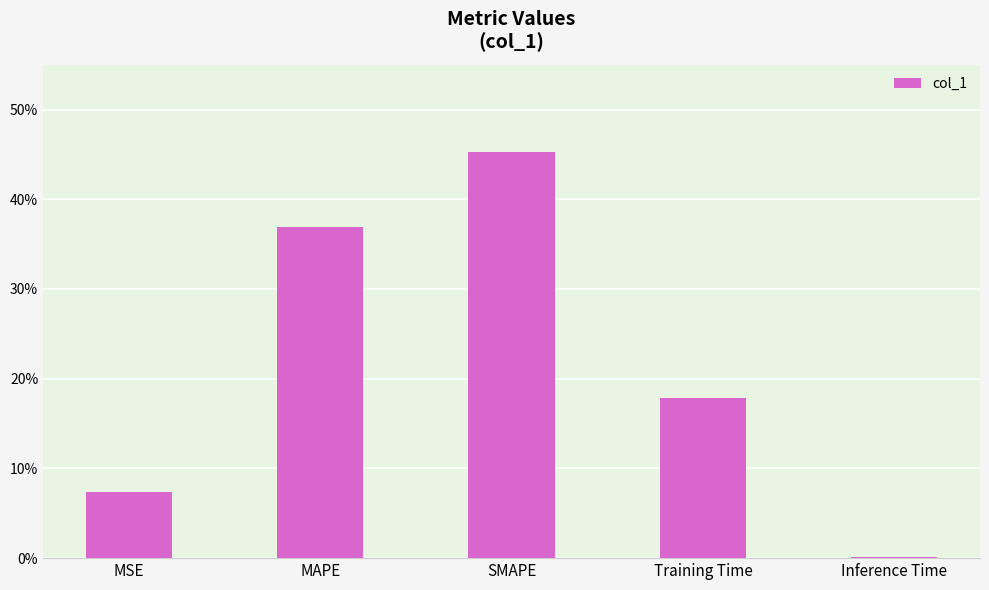

What is the label of the 3rd bar from the right?

SMAPE